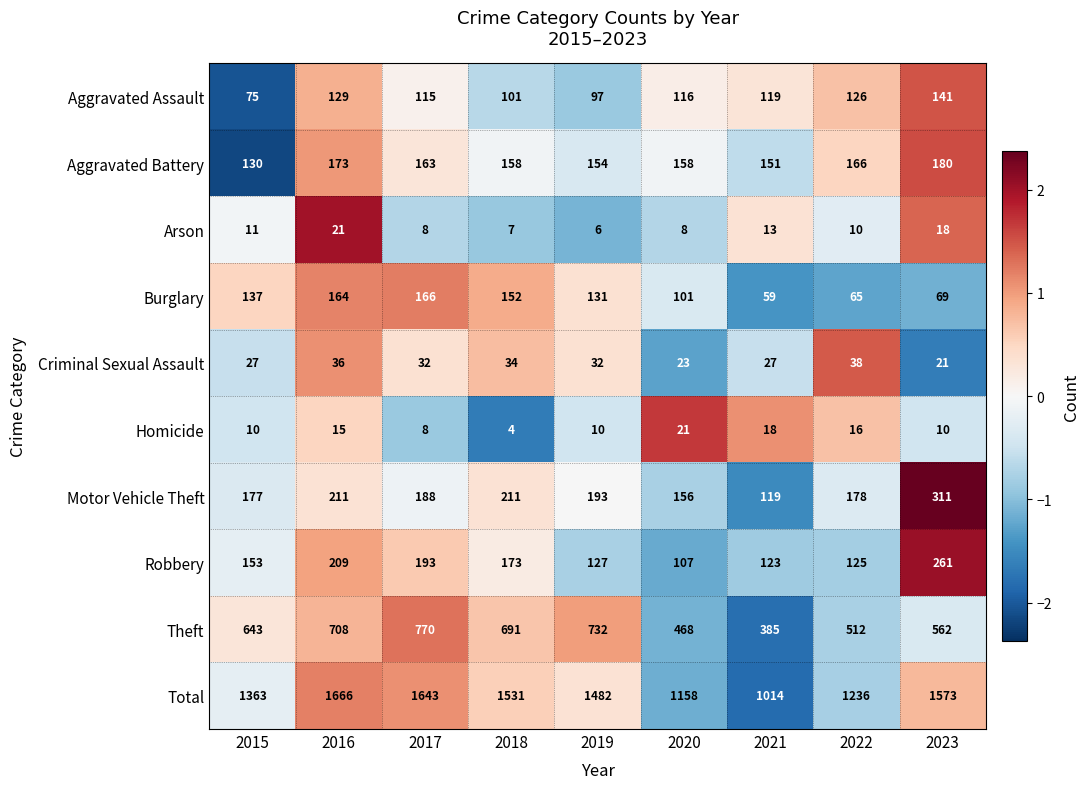

What is the total value across all series at 2016?

3332